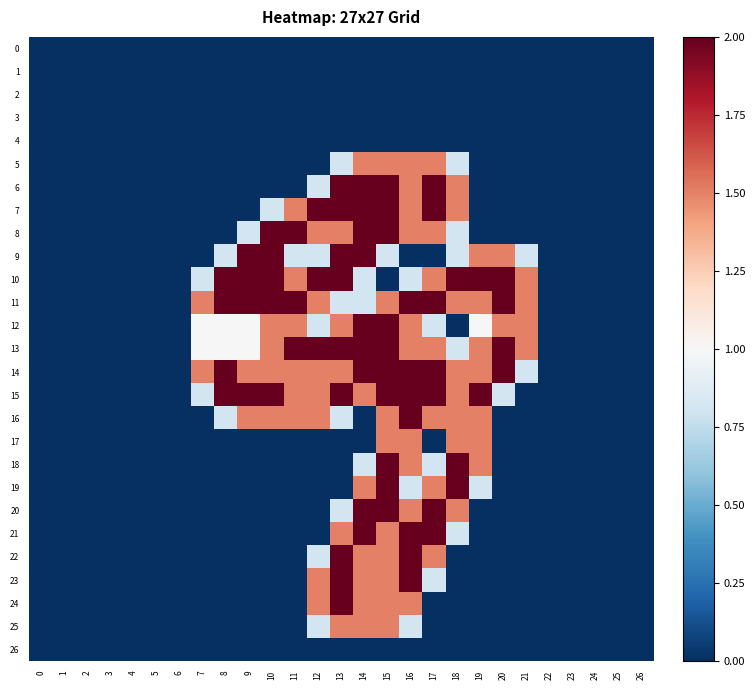

Reading left to right, extract all data points from this chart.

0: 0=0.0	1=0.0	2=0.0	3=0.0	4=0.0	5=0.0	6=0.0	7=0.0	8=0.0	9=0.0	10=0.0	11=0.0	12=0.0	13=0.0	14=0.0	15=0.0	16=0.0	17=0.0	18=0.0	19=0.0	20=0.0	21=0.0	22=0.0	23=0.0	24=0.0	25=0.0	26=0.0
1: 0=0.0	1=0.0	2=0.0	3=0.0	4=0.0	5=0.0	6=0.0	7=0.0	8=0.0	9=0.0	10=0.0	11=0.0	12=0.0	13=0.0	14=0.0	15=0.0	16=0.0	17=0.0	18=0.0	19=0.0	20=0.0	21=0.0	22=0.0	23=0.0	24=0.0	25=0.0	26=0.0
2: 0=0.0	1=0.0	2=0.0	3=0.0	4=0.0	5=0.0	6=0.0	7=0.0	8=0.0	9=0.0	10=0.0	11=0.0	12=0.0	13=0.0	14=0.0	15=0.0	16=0.0	17=0.0	18=0.0	19=0.0	20=0.0	21=0.0	22=0.0	23=0.0	24=0.0	25=0.0	26=0.0
3: 0=0.0	1=0.0	2=0.0	3=0.0	4=0.0	5=0.0	6=0.0	7=0.0	8=0.0	9=0.0	10=0.0	11=0.0	12=0.0	13=0.0	14=0.0	15=0.0	16=0.0	17=0.0	18=0.0	19=0.0	20=0.0	21=0.0	22=0.0	23=0.0	24=0.0	25=0.0	26=0.0
4: 0=0.0	1=0.0	2=0.0	3=0.0	4=0.0	5=0.0	6=0.0	7=0.0	8=0.0	9=0.0	10=0.0	11=0.0	12=0.0	13=0.0	14=0.0	15=0.0	16=0.0	17=0.0	18=0.0	19=0.0	20=0.0	21=0.0	22=0.0	23=0.0	24=0.0	25=0.0	26=0.0
5: 0=0.0	1=0.0	2=0.0	3=0.0	4=0.0	5=0.0	6=0.0	7=0.0	8=0.0	9=0.0	10=0.0	11=0.0	12=0.0	13=0.8	14=1.5	15=1.5	16=1.5	17=1.5	18=0.8	19=0.0	20=0.0	21=0.0	22=0.0	23=0.0	24=0.0	25=0.0	26=0.0
6: 0=0.0	1=0.0	2=0.0	3=0.0	4=0.0	5=0.0	6=0.0	7=0.0	8=0.0	9=0.0	10=0.0	11=0.0	12=0.8	13=2.0	14=2.0	15=2.0	16=1.5	17=2.0	18=1.5	19=0.0	20=0.0	21=0.0	22=0.0	23=0.0	24=0.0	25=0.0	26=0.0
7: 0=0.0	1=0.0	2=0.0	3=0.0	4=0.0	5=0.0	6=0.0	7=0.0	8=0.0	9=0.0	10=0.8	11=1.5	12=2.0	13=2.0	14=2.0	15=2.0	16=1.5	17=2.0	18=1.5	19=0.0	20=0.0	21=0.0	22=0.0	23=0.0	24=0.0	25=0.0	26=0.0
8: 0=0.0	1=0.0	2=0.0	3=0.0	4=0.0	5=0.0	6=0.0	7=0.0	8=0.0	9=0.8	10=2.0	11=2.0	12=1.5	13=1.5	14=2.0	15=2.0	16=1.5	17=1.5	18=0.8	19=0.0	20=0.0	21=0.0	22=0.0	23=0.0	24=0.0	25=0.0	26=0.0
9: 0=0.0	1=0.0	2=0.0	3=0.0	4=0.0	5=0.0	6=0.0	7=0.0	8=0.8	9=2.0	10=2.0	11=0.8	12=0.8	13=2.0	14=2.0	15=0.8	16=0.0	17=0.0	18=0.8	19=1.5	20=1.5	21=0.8	22=0.0	23=0.0	24=0.0	25=0.0	26=0.0
10: 0=0.0	1=0.0	2=0.0	3=0.0	4=0.0	5=0.0	6=0.0	7=0.8	8=2.0	9=2.0	10=2.0	11=1.5	12=2.0	13=2.0	14=0.8	15=0.0	16=0.8	17=1.5	18=2.0	19=2.0	20=2.0	21=1.5	22=0.0	23=0.0	24=0.0	25=0.0	26=0.0
11: 0=0.0	1=0.0	2=0.0	3=0.0	4=0.0	5=0.0	6=0.0	7=1.5	8=2.0	9=2.0	10=2.0	11=2.0	12=1.5	13=0.8	14=0.8	15=1.5	16=2.0	17=2.0	18=1.5	19=1.5	20=2.0	21=1.5	22=0.0	23=0.0	24=0.0	25=0.0	26=0.0
12: 0=0.0	1=0.0	2=0.0	3=0.0	4=0.0	5=0.0	6=0.0	7=1.0	8=1.0	9=1.0	10=1.5	11=1.5	12=0.8	13=1.5	14=2.0	15=2.0	16=1.5	17=0.8	18=0.0	19=1.0	20=1.5	21=1.5	22=0.0	23=0.0	24=0.0	25=0.0	26=0.0
13: 0=0.0	1=0.0	2=0.0	3=0.0	4=0.0	5=0.0	6=0.0	7=1.0	8=1.0	9=1.0	10=1.5	11=2.0	12=2.0	13=2.0	14=2.0	15=2.0	16=1.5	17=1.5	18=0.8	19=1.5	20=2.0	21=1.5	22=0.0	23=0.0	24=0.0	25=0.0	26=0.0
14: 0=0.0	1=0.0	2=0.0	3=0.0	4=0.0	5=0.0	6=0.0	7=1.5	8=2.0	9=1.5	10=1.5	11=1.5	12=1.5	13=1.5	14=2.0	15=2.0	16=2.0	17=2.0	18=1.5	19=1.5	20=2.0	21=0.8	22=0.0	23=0.0	24=0.0	25=0.0	26=0.0
15: 0=0.0	1=0.0	2=0.0	3=0.0	4=0.0	5=0.0	6=0.0	7=0.8	8=2.0	9=2.0	10=2.0	11=1.5	12=1.5	13=2.0	14=1.5	15=2.0	16=2.0	17=2.0	18=1.5	19=2.0	20=0.8	21=0.0	22=0.0	23=0.0	24=0.0	25=0.0	26=0.0
16: 0=0.0	1=0.0	2=0.0	3=0.0	4=0.0	5=0.0	6=0.0	7=0.0	8=0.8	9=1.5	10=1.5	11=1.5	12=1.5	13=0.8	14=0.0	15=1.5	16=2.0	17=1.5	18=1.5	19=1.5	20=0.0	21=0.0	22=0.0	23=0.0	24=0.0	25=0.0	26=0.0
17: 0=0.0	1=0.0	2=0.0	3=0.0	4=0.0	5=0.0	6=0.0	7=0.0	8=0.0	9=0.0	10=0.0	11=0.0	12=0.0	13=0.0	14=0.0	15=1.5	16=1.5	17=0.0	18=1.5	19=1.5	20=0.0	21=0.0	22=0.0	23=0.0	24=0.0	25=0.0	26=0.0
18: 0=0.0	1=0.0	2=0.0	3=0.0	4=0.0	5=0.0	6=0.0	7=0.0	8=0.0	9=0.0	10=0.0	11=0.0	12=0.0	13=0.0	14=0.8	15=2.0	16=1.5	17=0.8	18=2.0	19=1.5	20=0.0	21=0.0	22=0.0	23=0.0	24=0.0	25=0.0	26=0.0
19: 0=0.0	1=0.0	2=0.0	3=0.0	4=0.0	5=0.0	6=0.0	7=0.0	8=0.0	9=0.0	10=0.0	11=0.0	12=0.0	13=0.0	14=1.5	15=2.0	16=0.8	17=1.5	18=2.0	19=0.8	20=0.0	21=0.0	22=0.0	23=0.0	24=0.0	25=0.0	26=0.0
20: 0=0.0	1=0.0	2=0.0	3=0.0	4=0.0	5=0.0	6=0.0	7=0.0	8=0.0	9=0.0	10=0.0	11=0.0	12=0.0	13=0.8	14=2.0	15=2.0	16=1.5	17=2.0	18=1.5	19=0.0	20=0.0	21=0.0	22=0.0	23=0.0	24=0.0	25=0.0	26=0.0
21: 0=0.0	1=0.0	2=0.0	3=0.0	4=0.0	5=0.0	6=0.0	7=0.0	8=0.0	9=0.0	10=0.0	11=0.0	12=0.0	13=1.5	14=2.0	15=1.5	16=2.0	17=2.0	18=0.8	19=0.0	20=0.0	21=0.0	22=0.0	23=0.0	24=0.0	25=0.0	26=0.0
22: 0=0.0	1=0.0	2=0.0	3=0.0	4=0.0	5=0.0	6=0.0	7=0.0	8=0.0	9=0.0	10=0.0	11=0.0	12=0.8	13=2.0	14=1.5	15=1.5	16=2.0	17=1.5	18=0.0	19=0.0	20=0.0	21=0.0	22=0.0	23=0.0	24=0.0	25=0.0	26=0.0
23: 0=0.0	1=0.0	2=0.0	3=0.0	4=0.0	5=0.0	6=0.0	7=0.0	8=0.0	9=0.0	10=0.0	11=0.0	12=1.5	13=2.0	14=1.5	15=1.5	16=2.0	17=0.8	18=0.0	19=0.0	20=0.0	21=0.0	22=0.0	23=0.0	24=0.0	25=0.0	26=0.0
24: 0=0.0	1=0.0	2=0.0	3=0.0	4=0.0	5=0.0	6=0.0	7=0.0	8=0.0	9=0.0	10=0.0	11=0.0	12=1.5	13=2.0	14=1.5	15=1.5	16=1.5	17=0.0	18=0.0	19=0.0	20=0.0	21=0.0	22=0.0	23=0.0	24=0.0	25=0.0	26=0.0
25: 0=0.0	1=0.0	2=0.0	3=0.0	4=0.0	5=0.0	6=0.0	7=0.0	8=0.0	9=0.0	10=0.0	11=0.0	12=0.8	13=1.5	14=1.5	15=1.5	16=0.8	17=0.0	18=0.0	19=0.0	20=0.0	21=0.0	22=0.0	23=0.0	24=0.0	25=0.0	26=0.0
26: 0=0.0	1=0.0	2=0.0	3=0.0	4=0.0	5=0.0	6=0.0	7=0.0	8=0.0	9=0.0	10=0.0	11=0.0	12=0.0	13=0.0	14=0.0	15=0.0	16=0.0	17=0.0	18=0.0	19=0.0	20=0.0	21=0.0	22=0.0	23=0.0	24=0.0	25=0.0	26=0.0